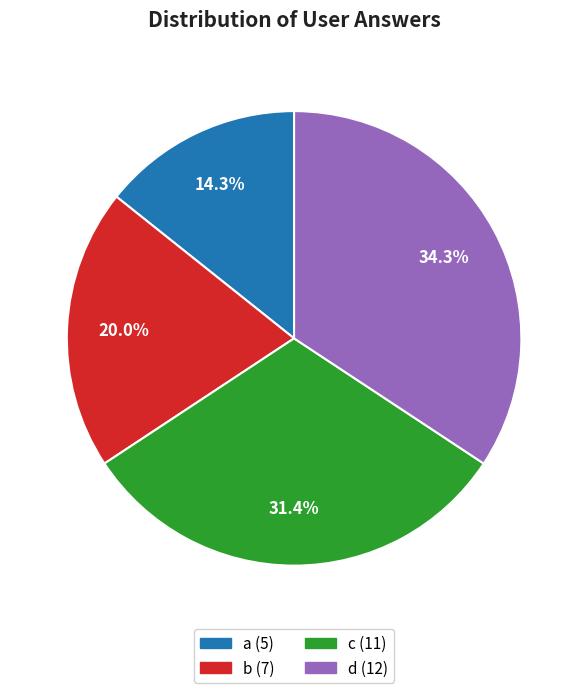

Is c the majority of the pie?

No